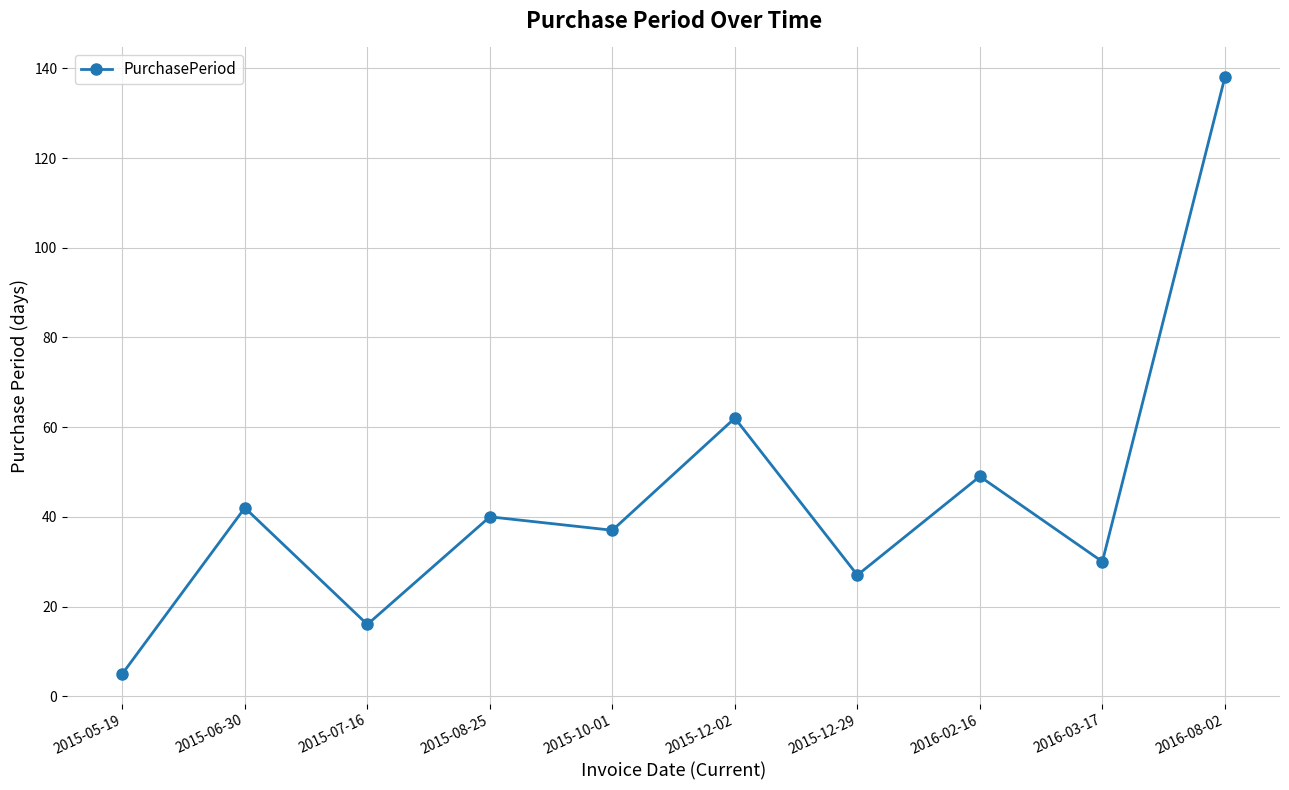

Does the chart display data point markers on the line(s)?

Yes